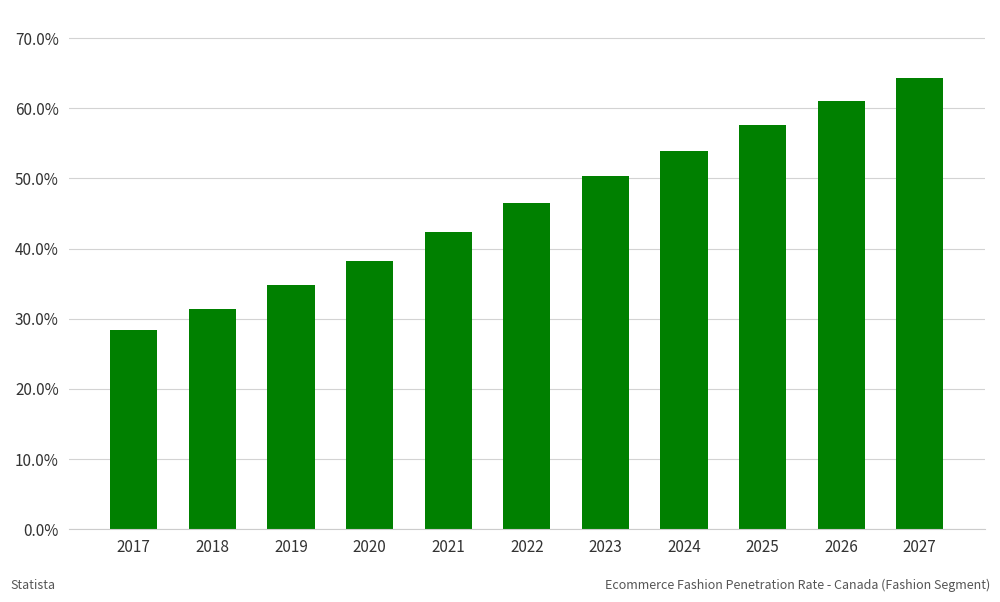

Reading left to right, extract all data points from this chart.

28.5	31.4	34.8	38.2	42.3	46.5	50.4	54.0	57.6	61.0	64.4